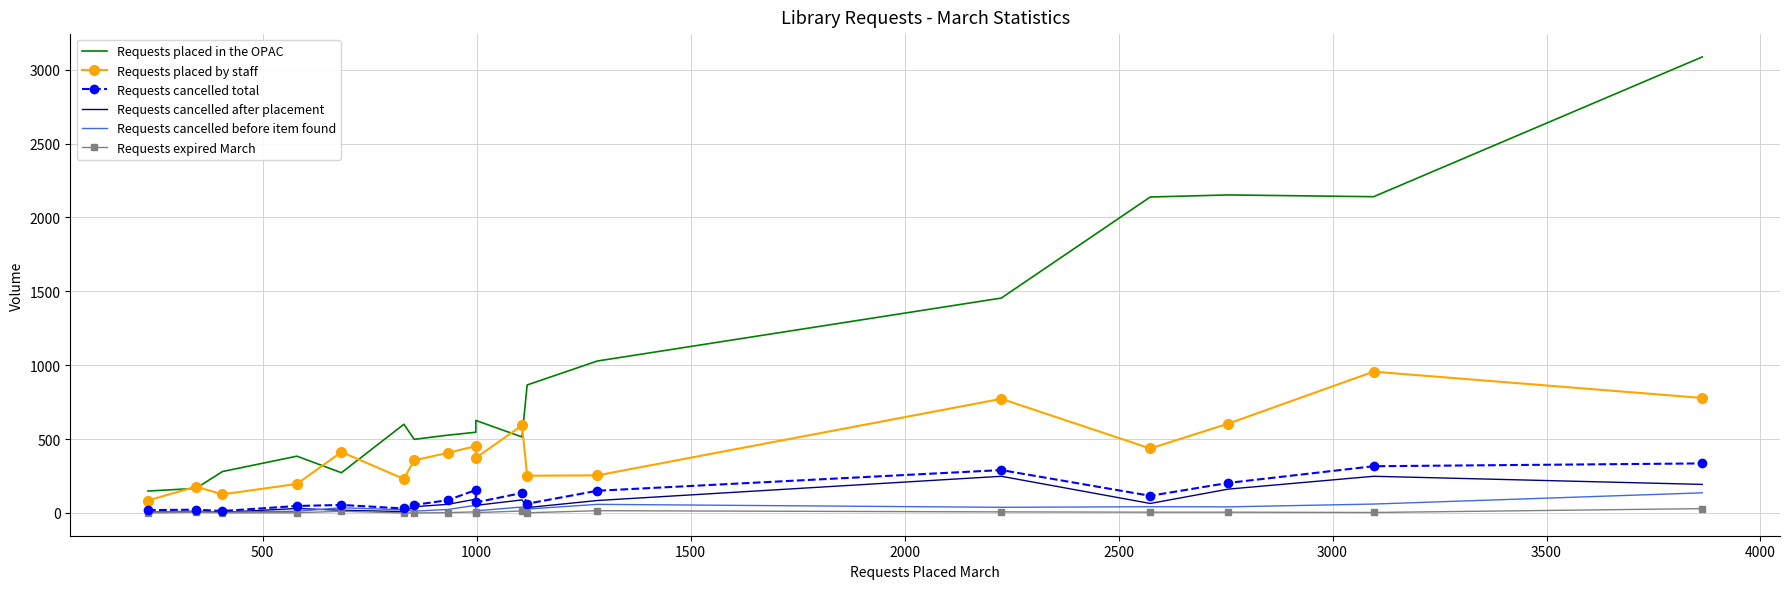

Which series has the largest range (max minus min)?

Requests placed in the OPAC